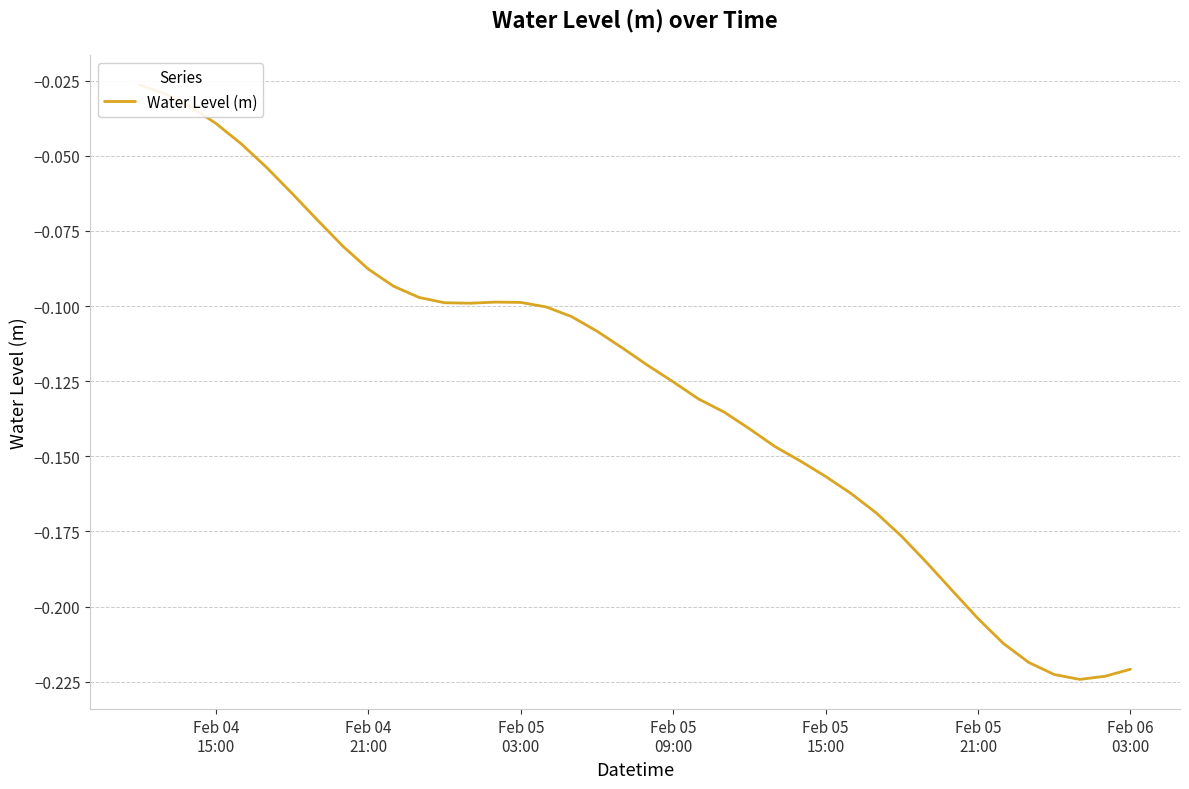

How many points are lower than both their immediate neighbors (excluding endpoints)?

2